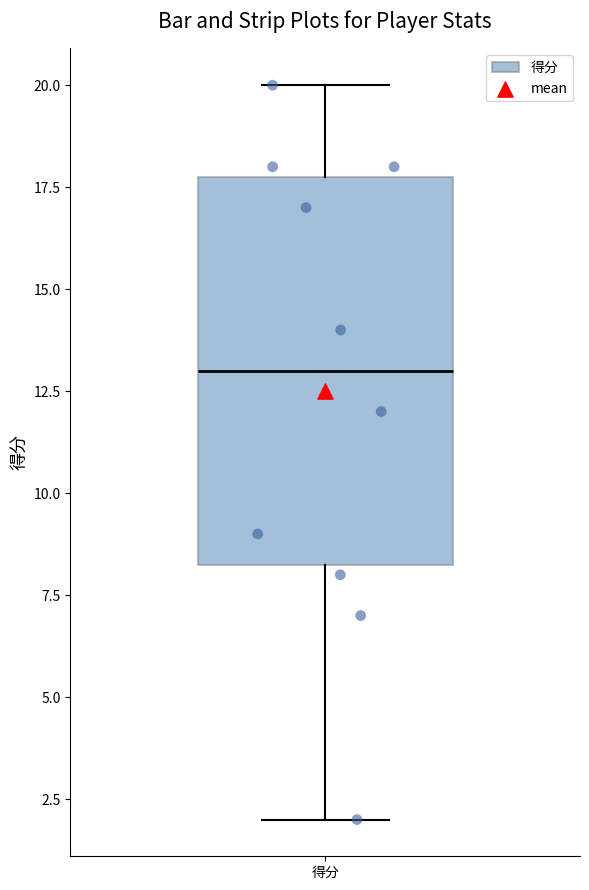

Transcribe this box plot: give where the median line is, the range the box spans, and where the two whiskers end, as read against the y-axis. The values are not printed on the chart, so give them approximately, as read against the axis.

median 13.0, box 8.5 to 18.0, whiskers 2.0 to 20.0